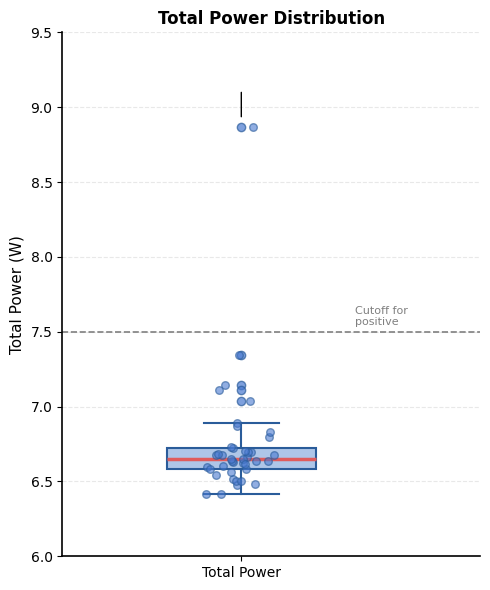

Read this box plot against the y-axis: the position of the median line, the range covered by the box, and the ends of both whiskers. The values are not printed on the chart, so give them approximately, as read against the axis.

median 6.65, box 6.60 to 6.75, whiskers 6.40 to 6.90